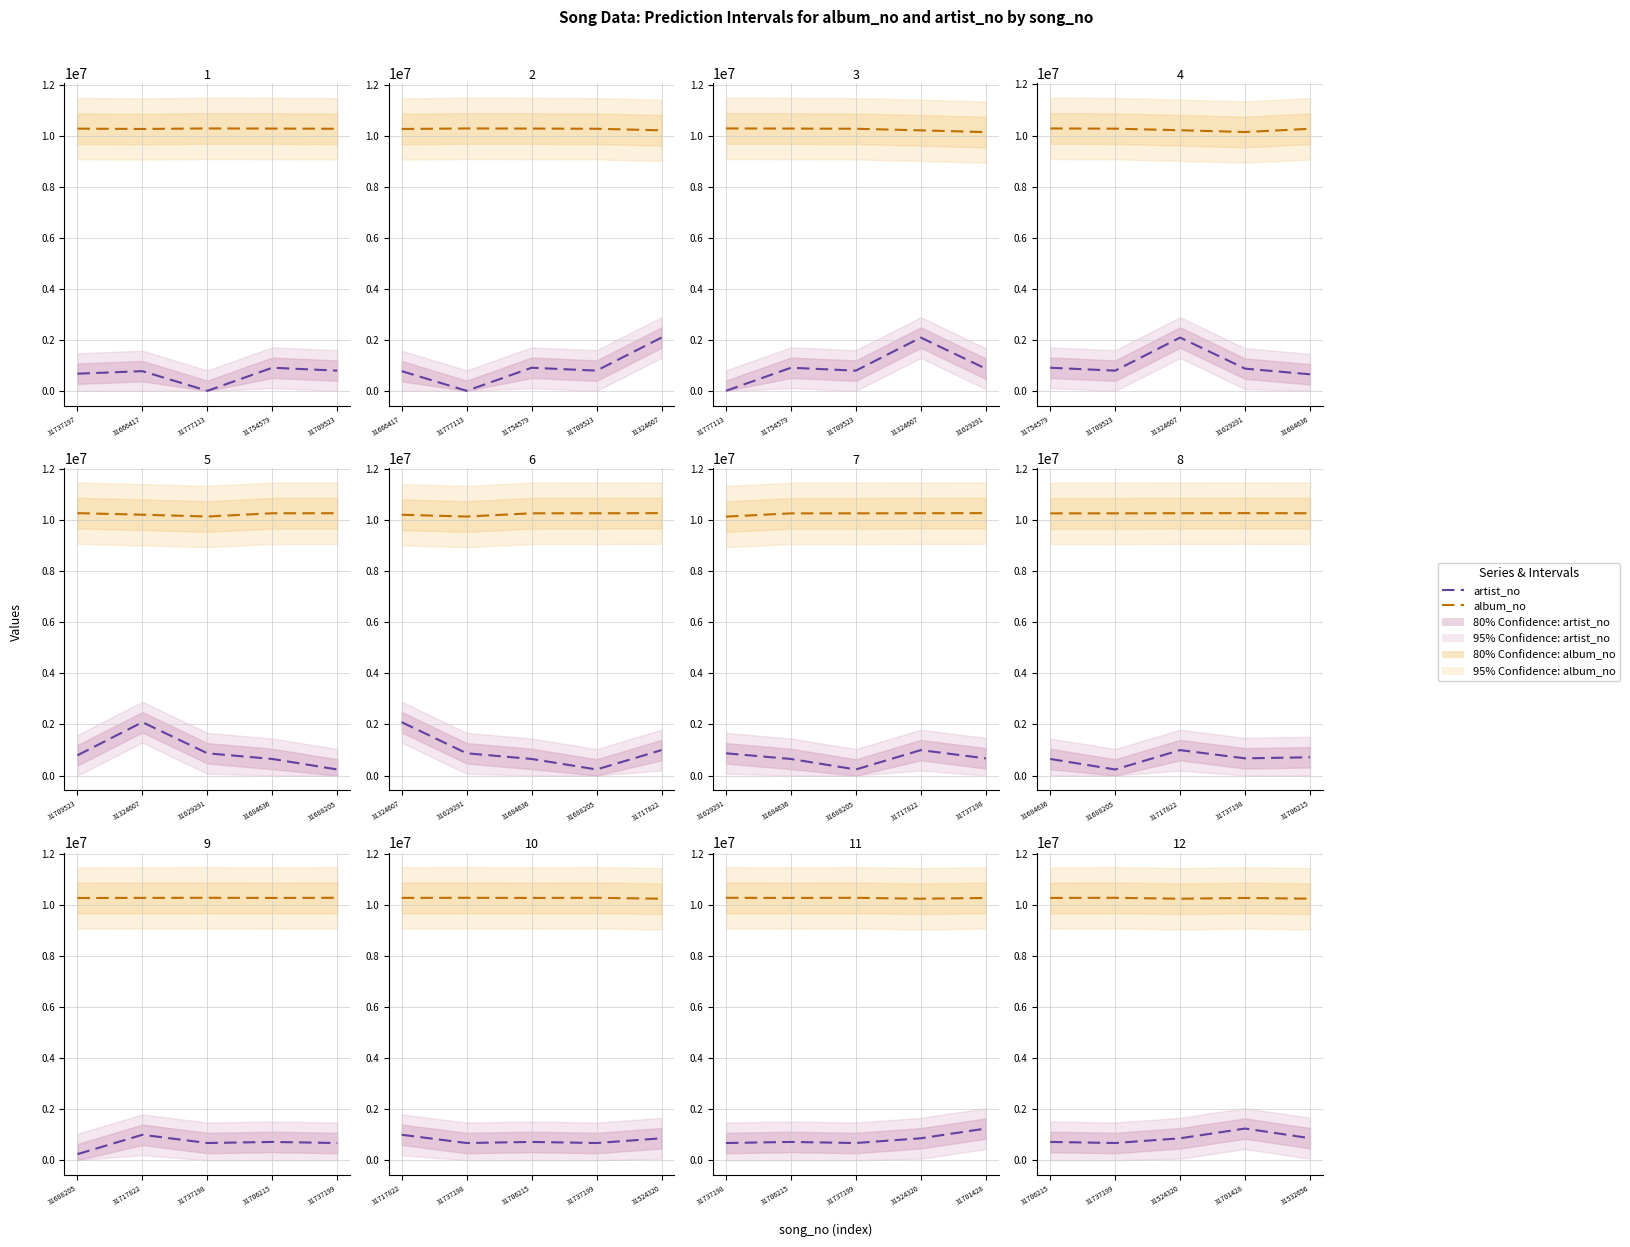

True or false: album_no and artist_no cross at least once.

False